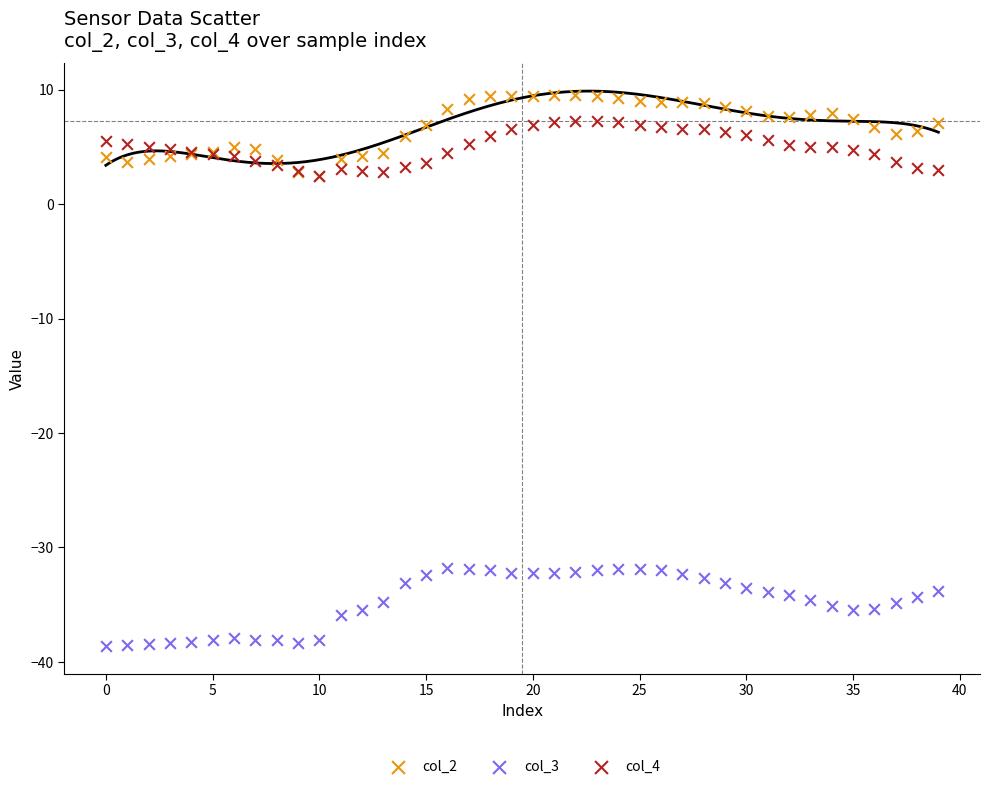

What are all the series names shown in the legend?

col_2, col_3, col_4